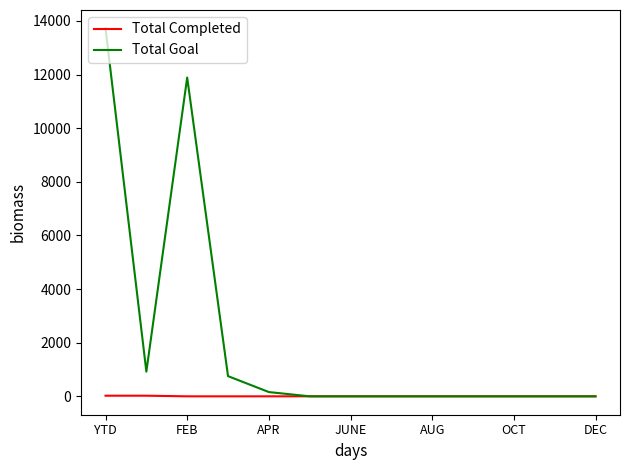

Which series has the widest spread of values?

Total Goal